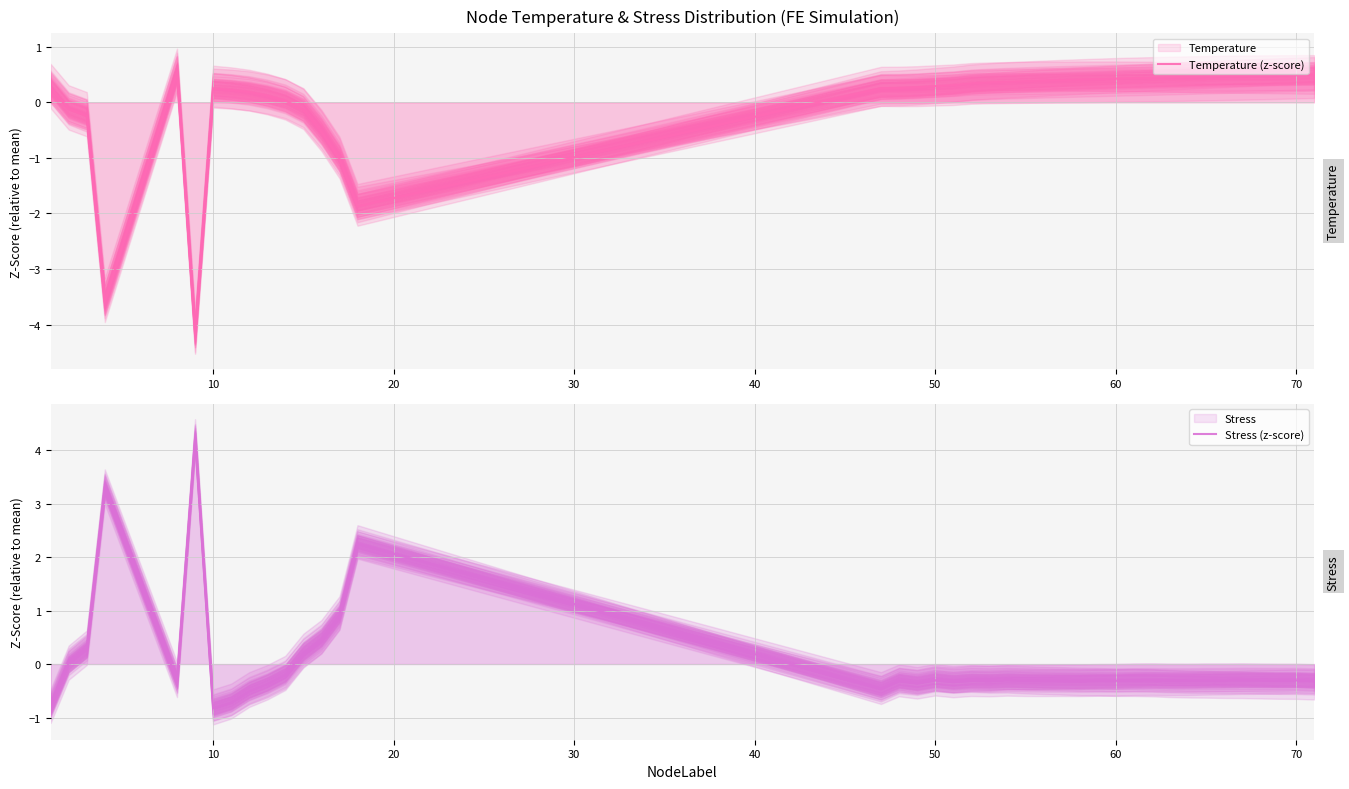

Is the value of Stress (z-score) at 17 greater than the value of Temperature (z-score) at 80?

No